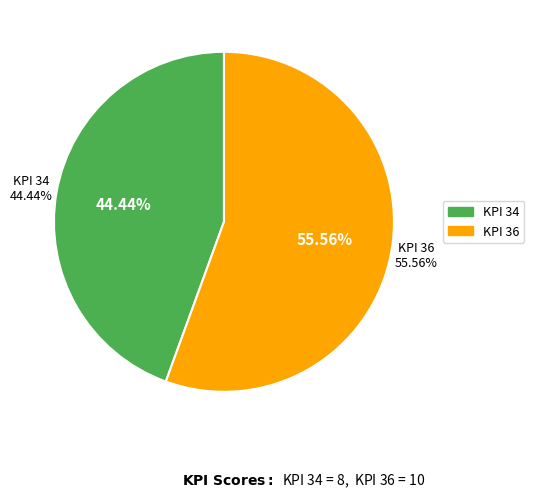

Is there a majority slice in this chart?

Yes